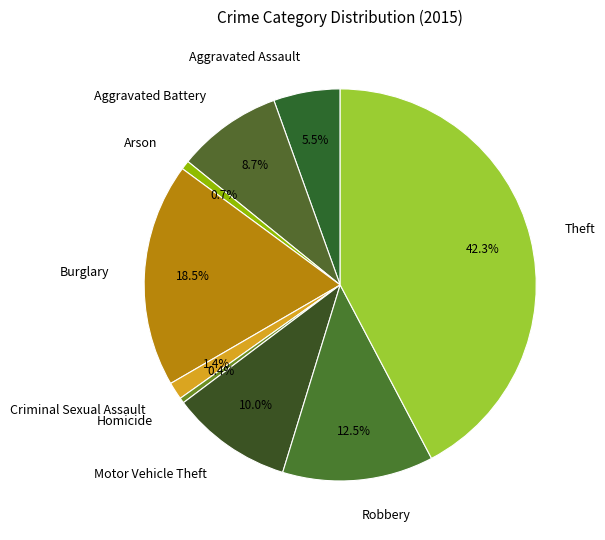

Is there any slice that represents more than half of the pie?

No